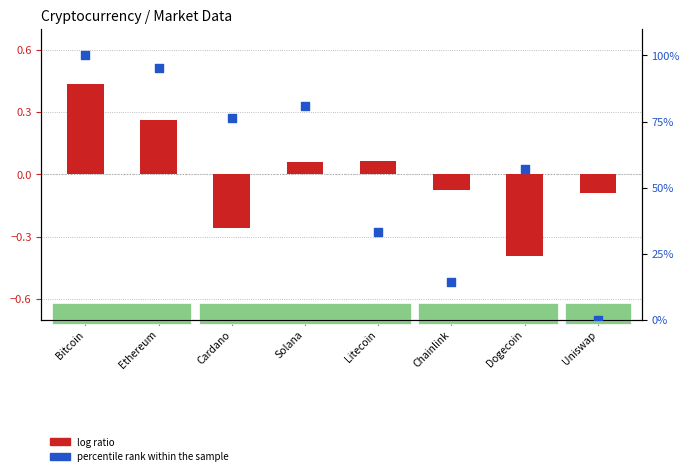

Which series has the widest spread of Y values?

percentile rank within the sample